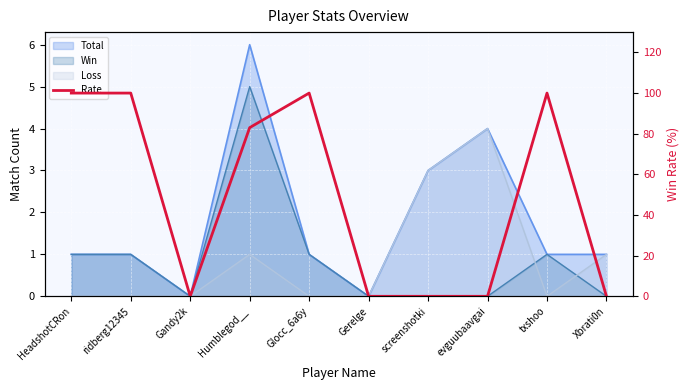

Between Xbrati0n and Glocc_6a6y, which is larger?

Glocc_6a6y